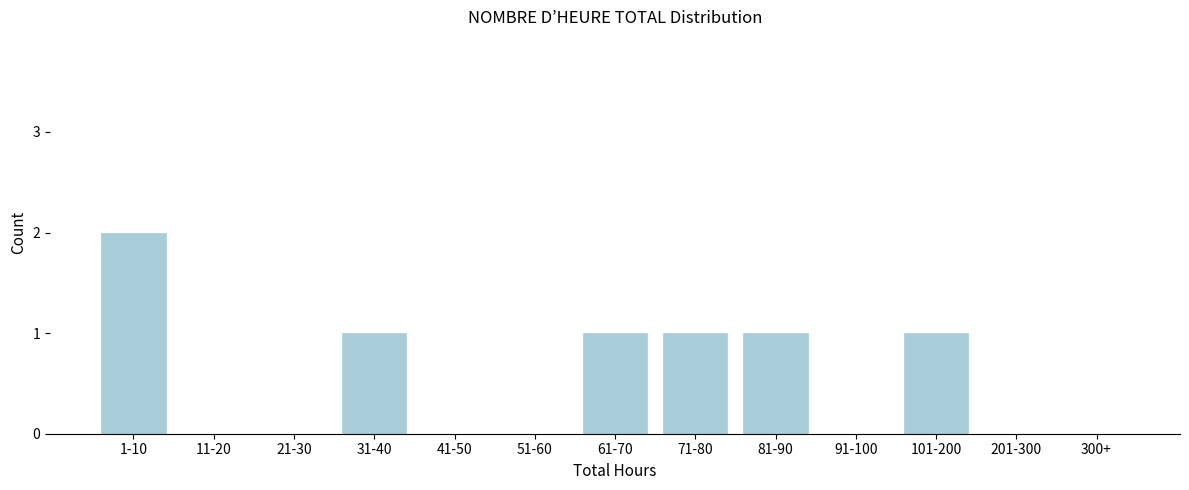

Reading left to right, transcribe all the data shown in this chart.

1-10=2	11-20=0	21-30=0	31-40=1	41-50=0	51-60=0	61-70=1	71-80=1	81-90=1	91-100=0	101-200=1	201-300=0	300+=0